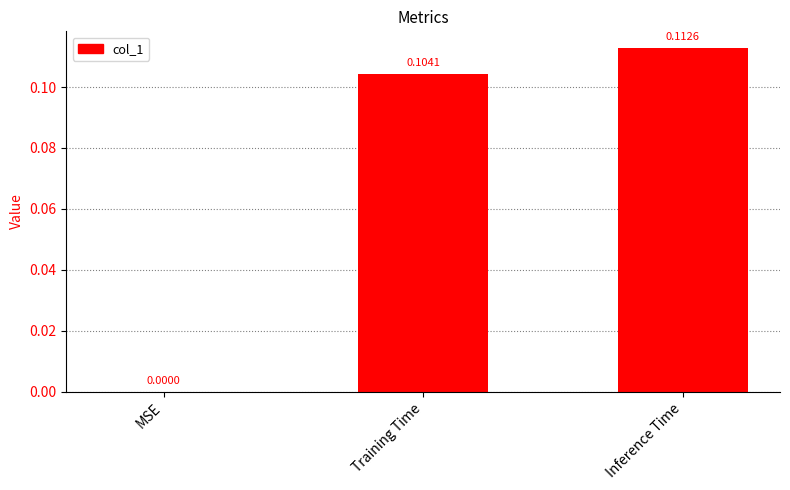

At which label is the value closest to 0?

MSE